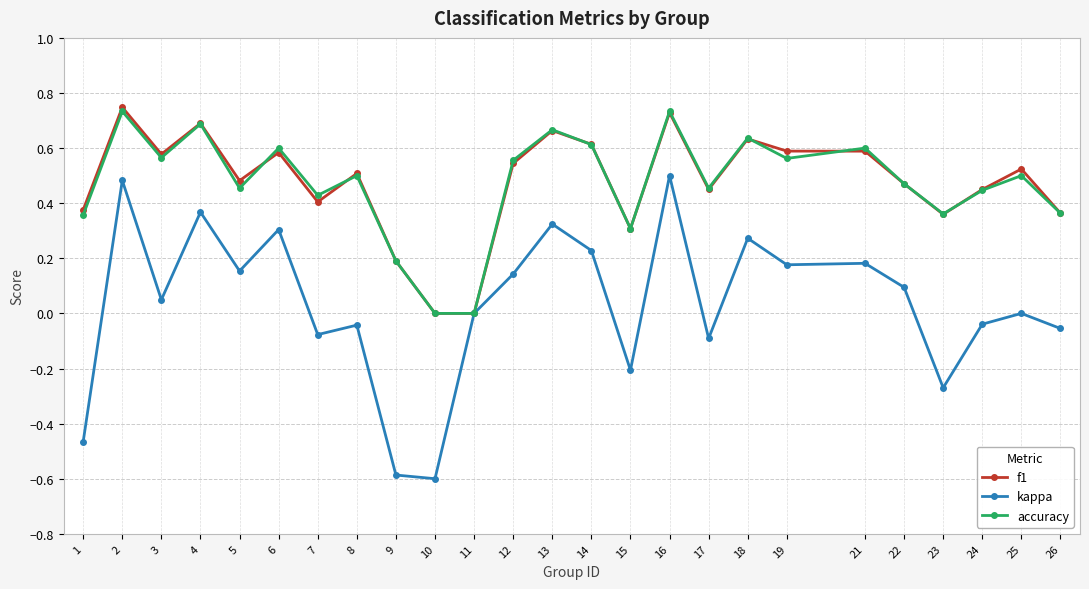

How many interior local peaks does the accuracy series have?

9